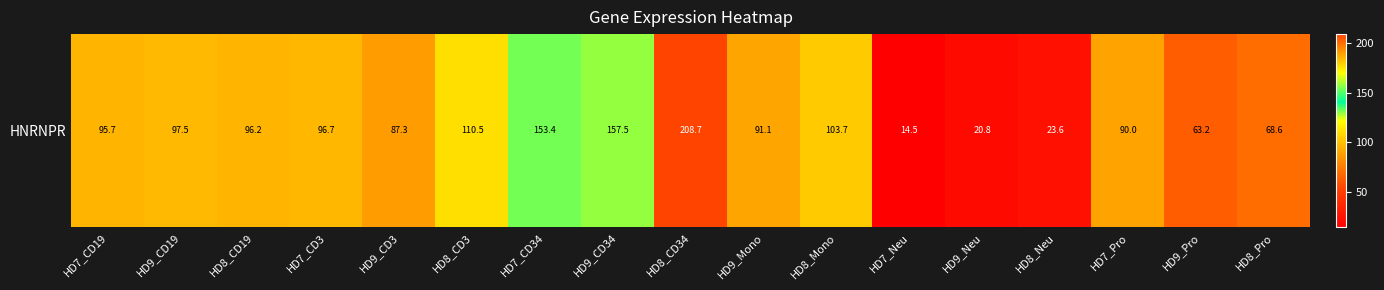

Is it true that the value at HD8_CD34 is 208.7?

True